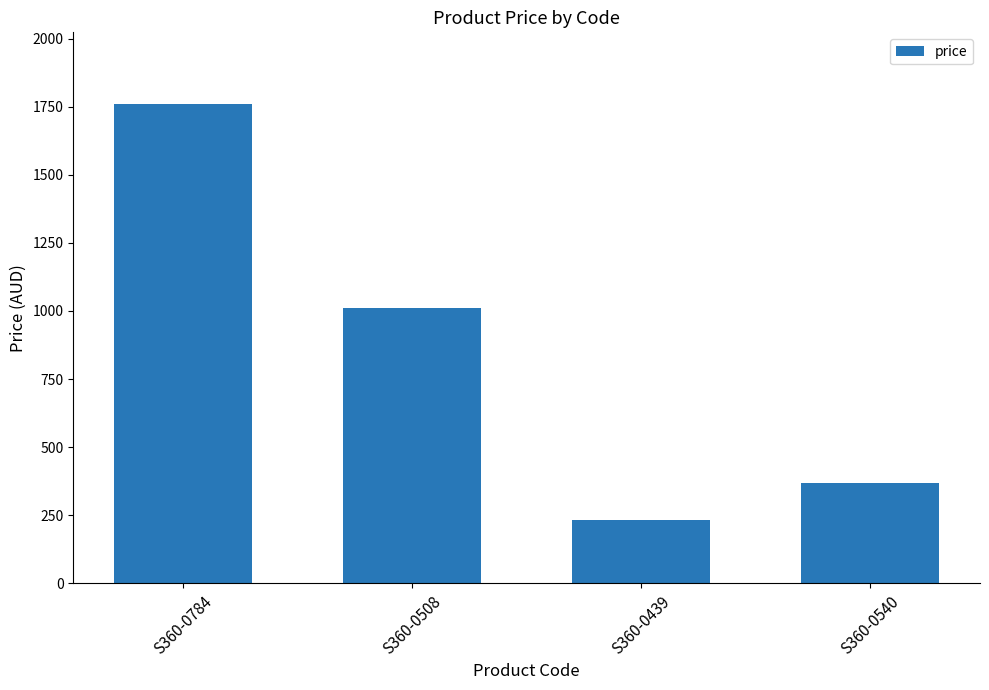

How many bars are there in total?

4